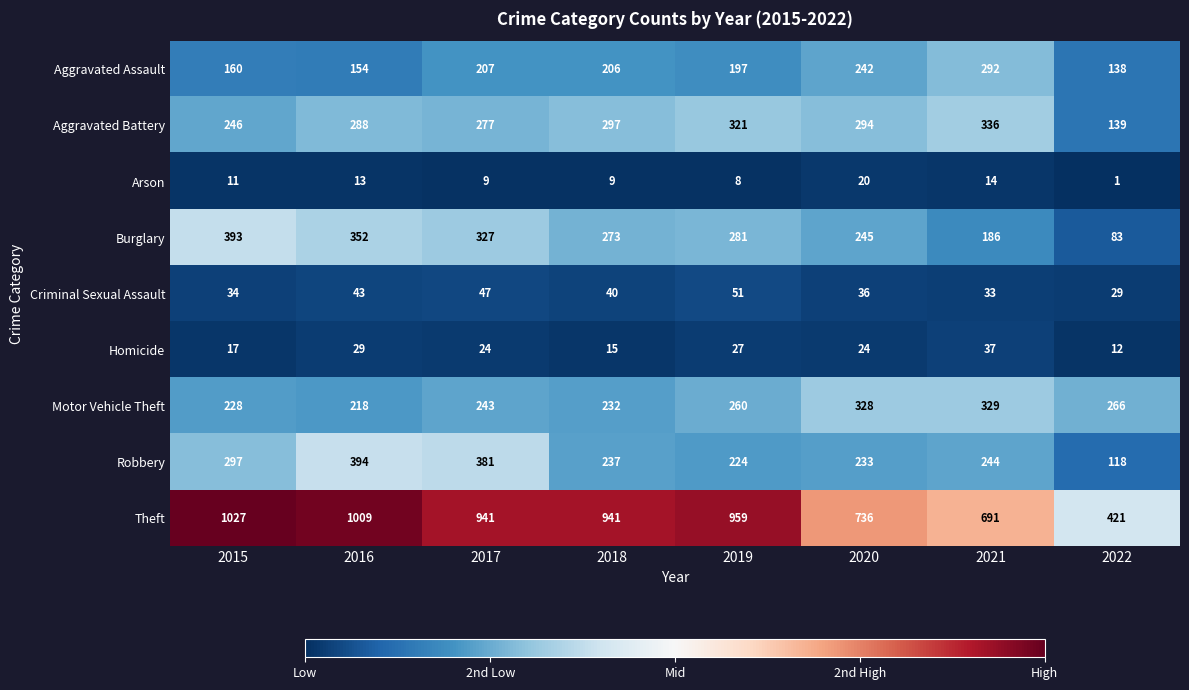

What is the difference between the maximum and minimum values in the Criminal Sexual Assault series?

22